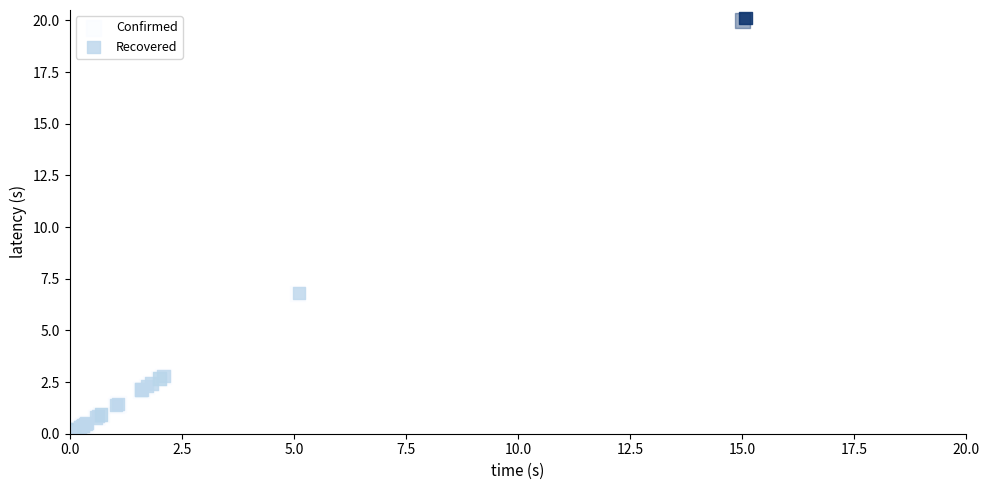

Which series has the largest Y range (max minus min)?

Recovered